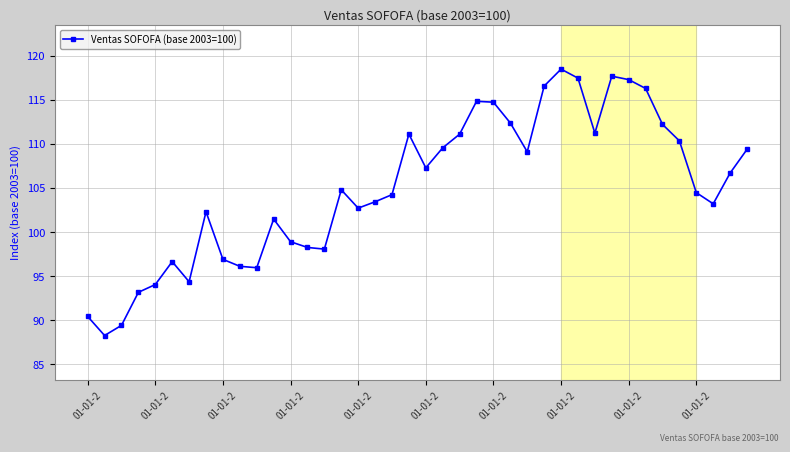

What is the smallest value displayed?

88.3